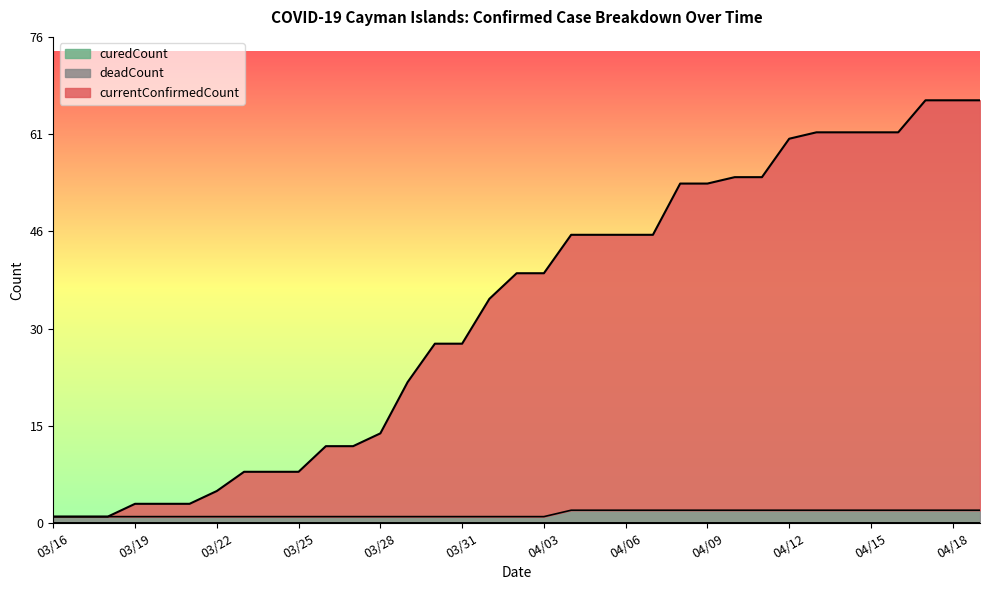

True or false: deadCount and currentConfirmedCount intersect in this chart.

False